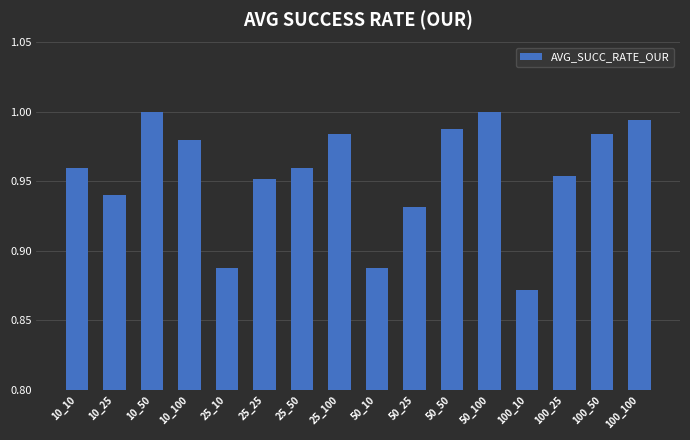

What position from the left is 10_100?

4